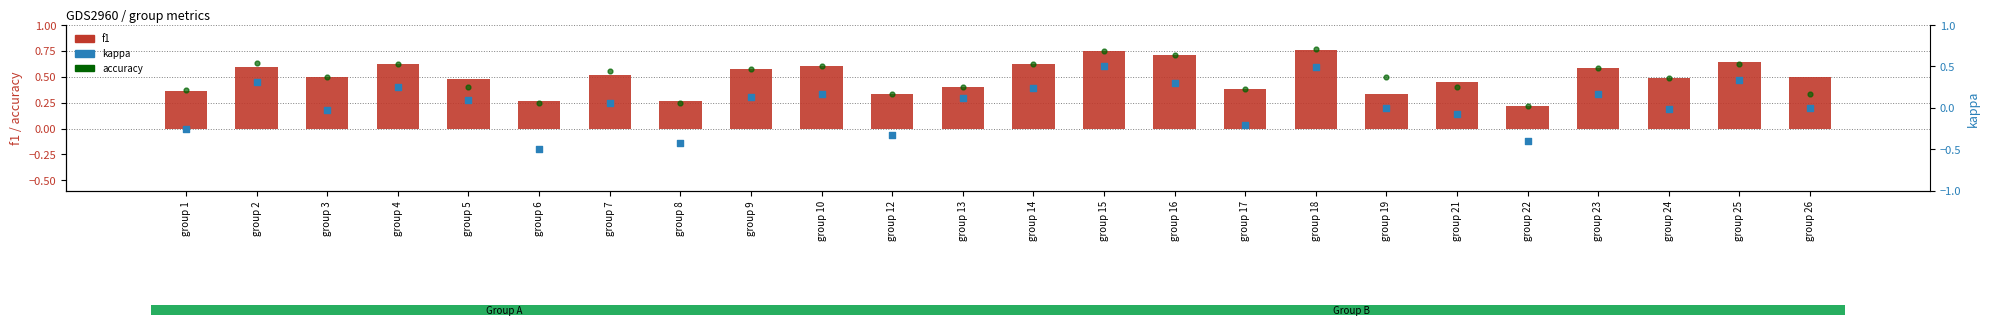

At which category is the sum across all series the highest?

group 18